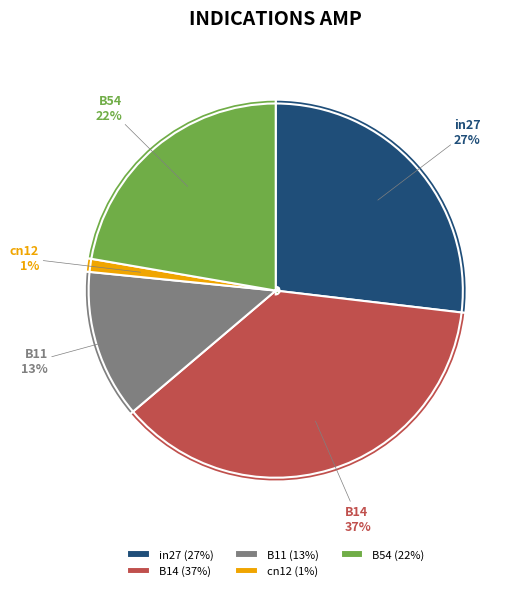

How many slices are in this pie chart?

5